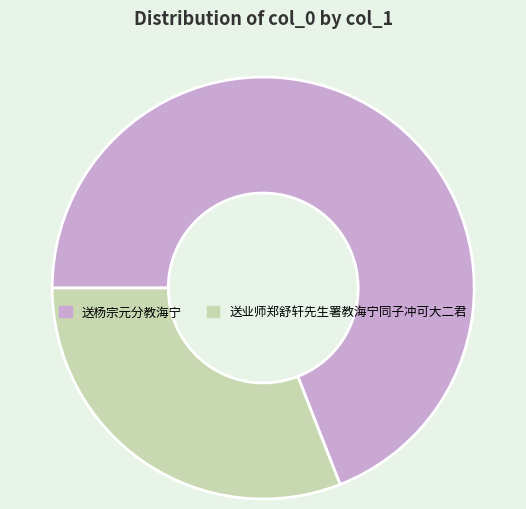

Is the sum of 送业师郑舒轩先生署教海宁同子冲可大二君 and 送杨宗元分教海宁 greater than half?

Yes